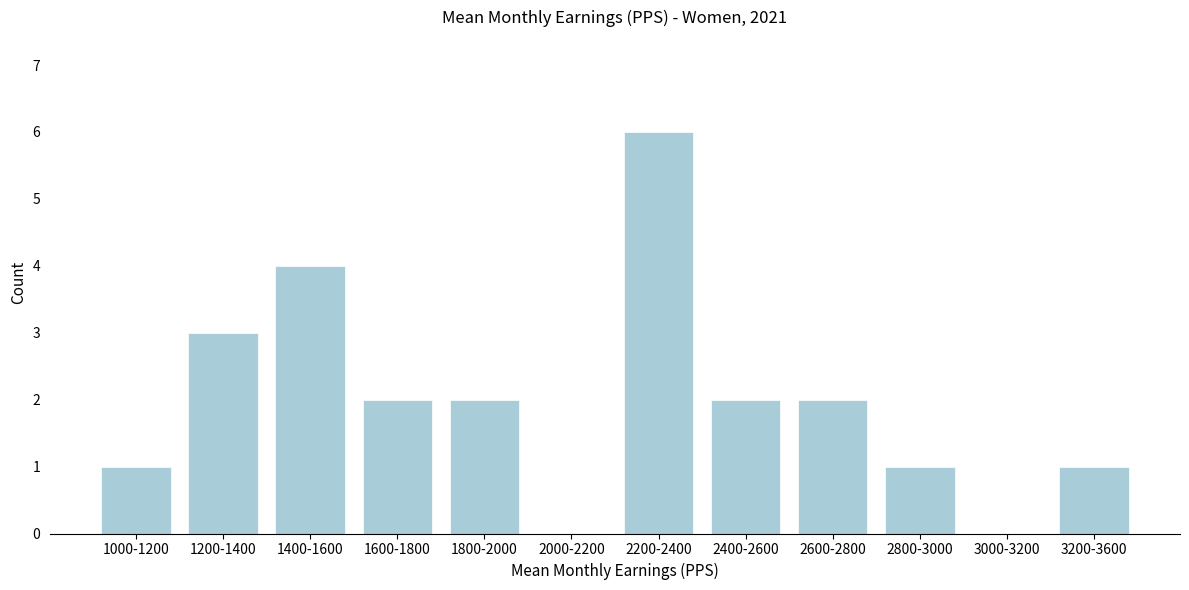

Reading right to left, list all the values displayed in this chart.

3200-3600=1	3000-3200=0	2800-3000=1	2600-2800=2	2400-2600=2	2200-2400=6	2000-2200=0	1800-2000=2	1600-1800=2	1400-1600=4	1200-1400=3	1000-1200=1